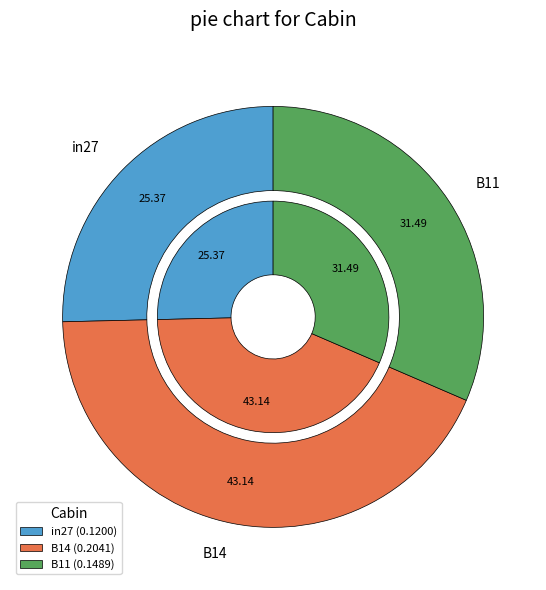

Which slice is the largest?

B14